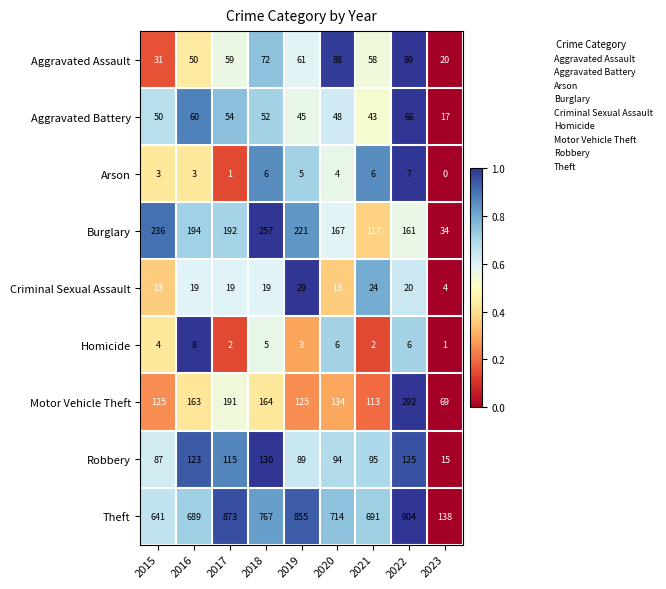

The Aggravated Assault series shows 58 at 2021. True or false?

True